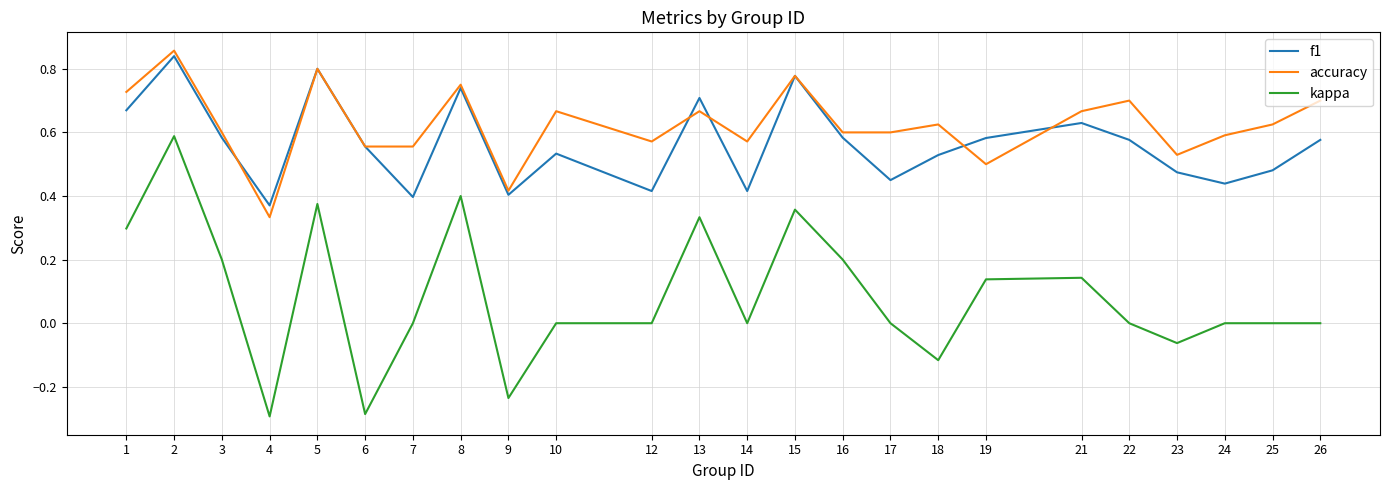

True or false: kappa and accuracy intersect in this chart.

False